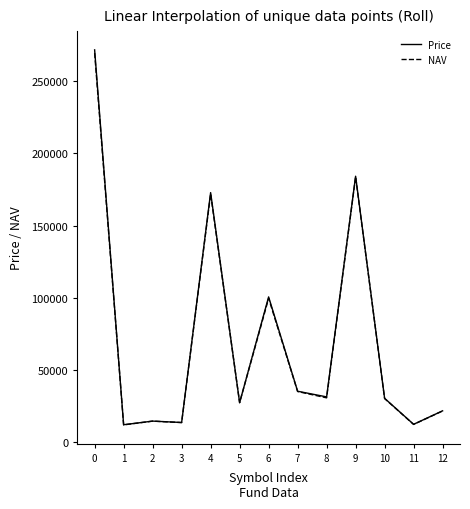

Which series has the largest range (max minus min)?

Price